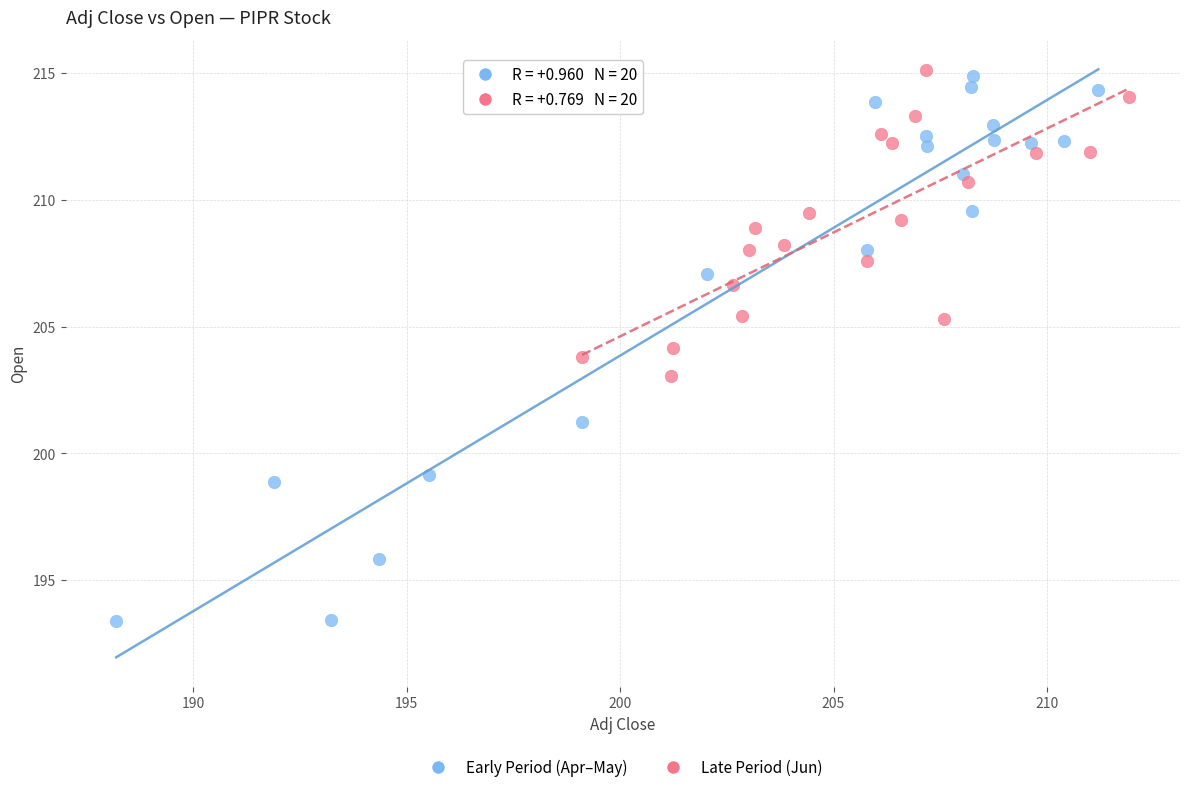

Which series contains the lowest Y value?

Early Period (Apr–May)